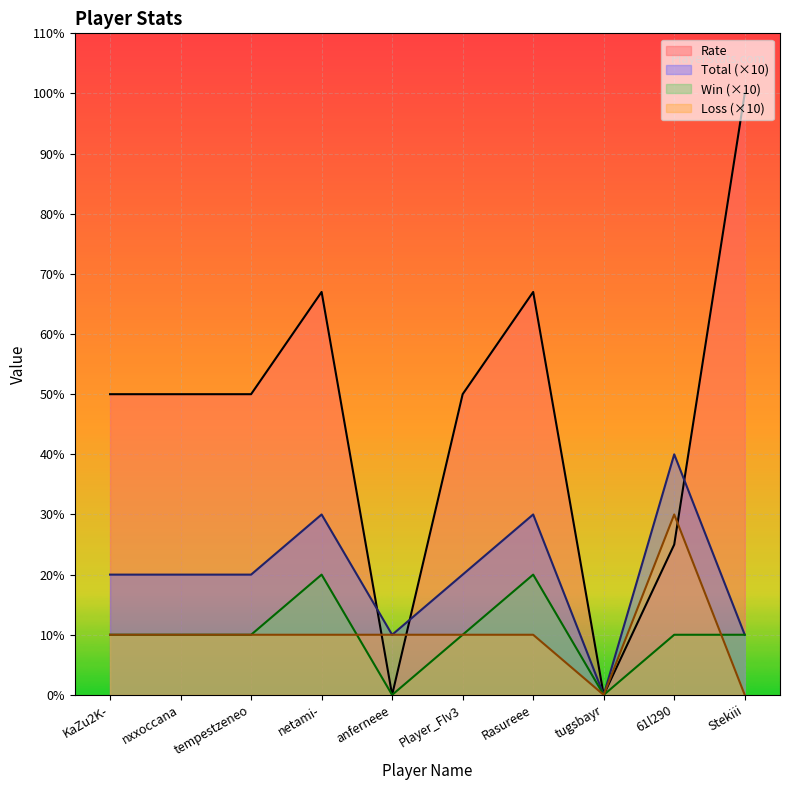

In Rate, how many points are lower than both neighbors (excluding endpoints)?

2